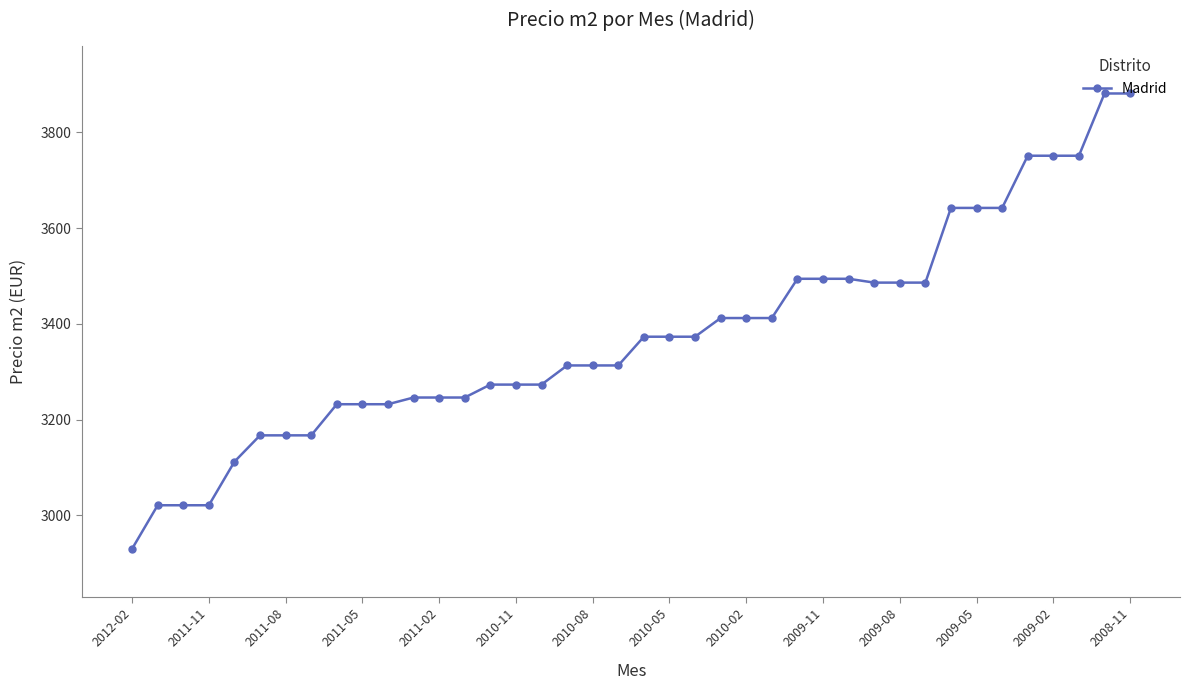

How many data points does each series have?

40